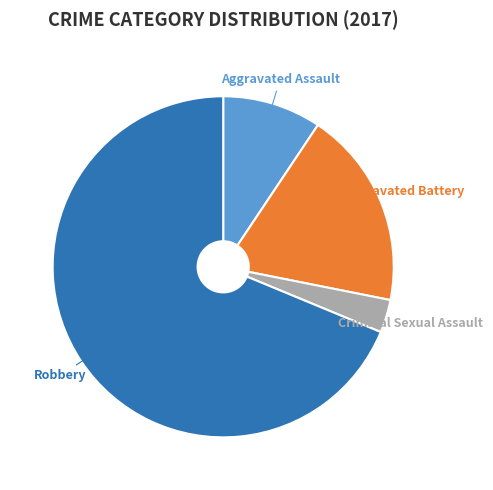

Does any single category account for the majority?

Yes